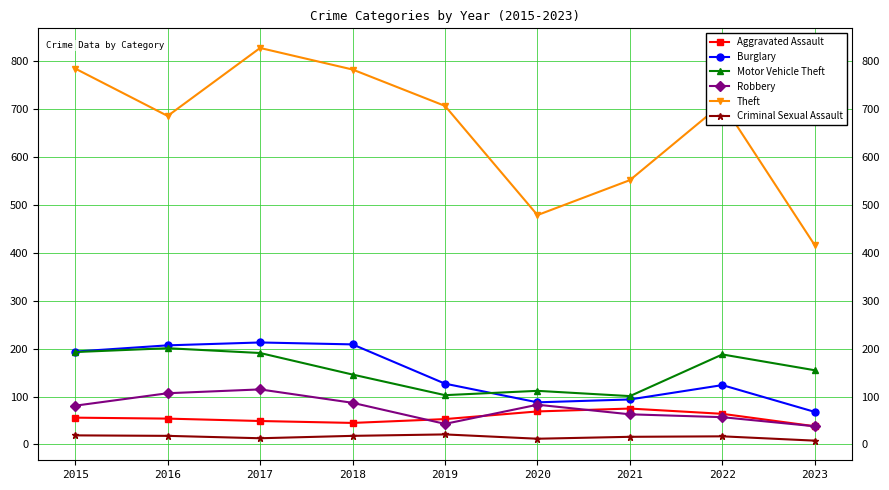

List the series in order of their peak value, lowest first.

Criminal Sexual Assault, Aggravated Assault, Robbery, Motor Vehicle Theft, Burglary, Theft